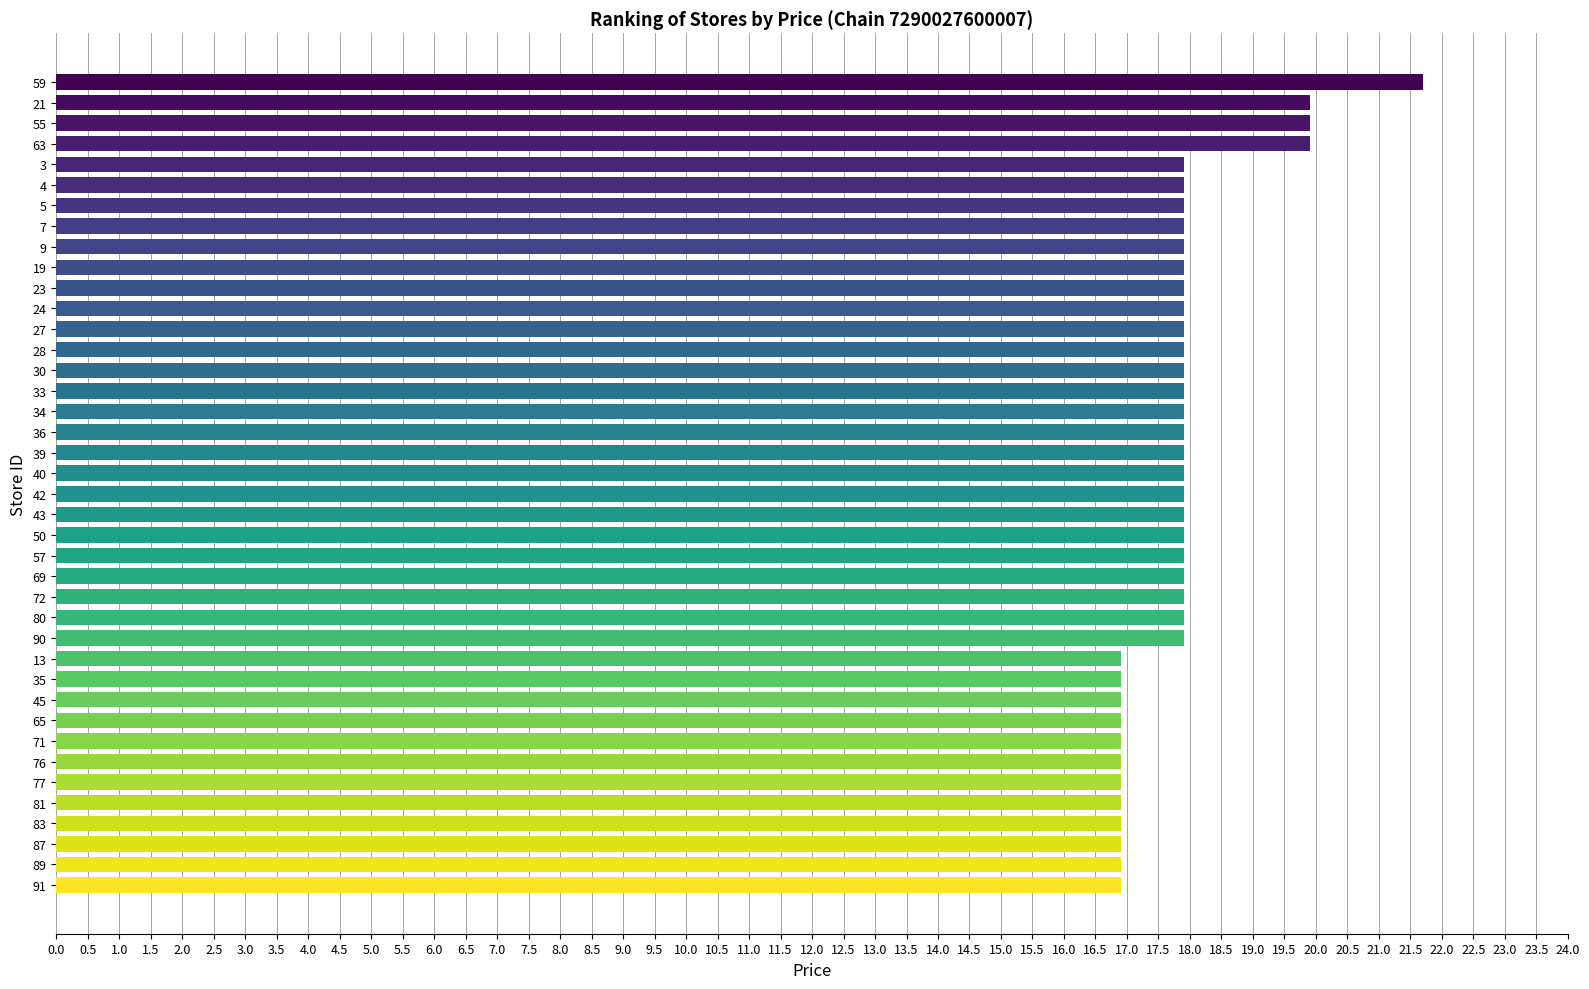

Count the number of values greater than 17.

28